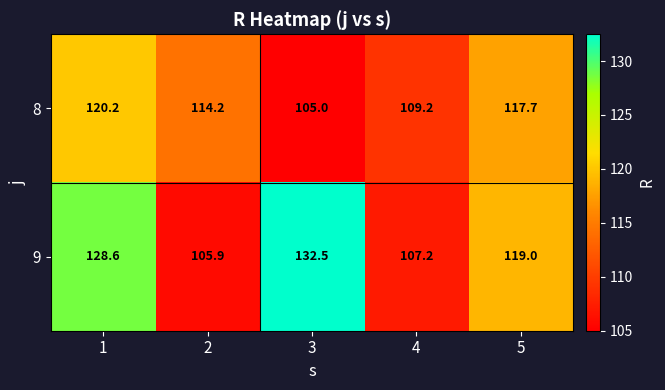

Reading left to right, extract all data points from this chart.

8: 120.2	114.2	105.0	109.2	117.7
9: 128.6	105.9	132.5	107.2	119.0